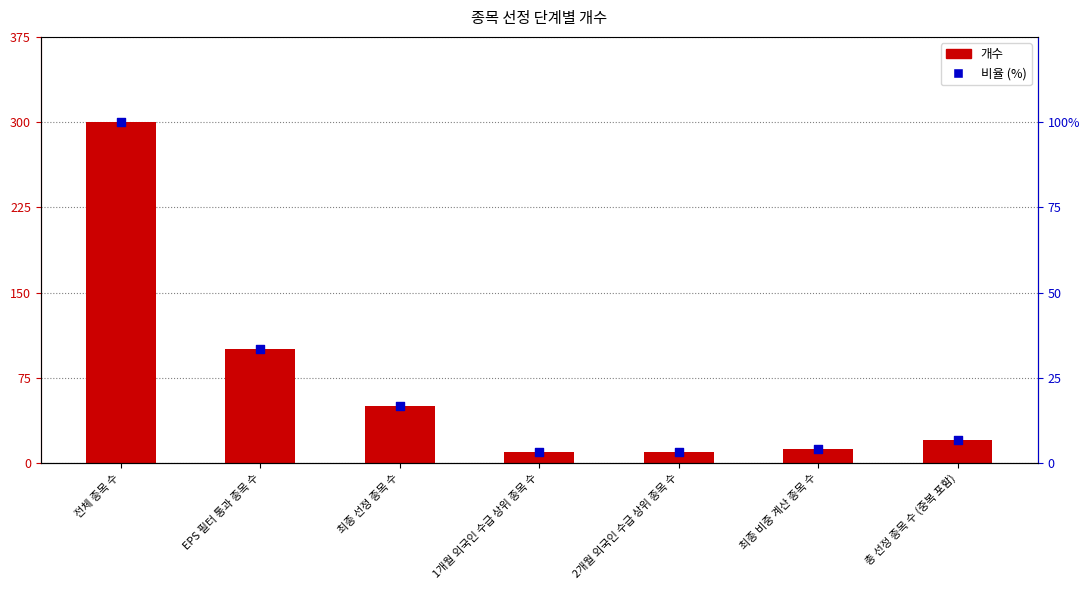

Which series contains the lowest Y value?

비율 (%)